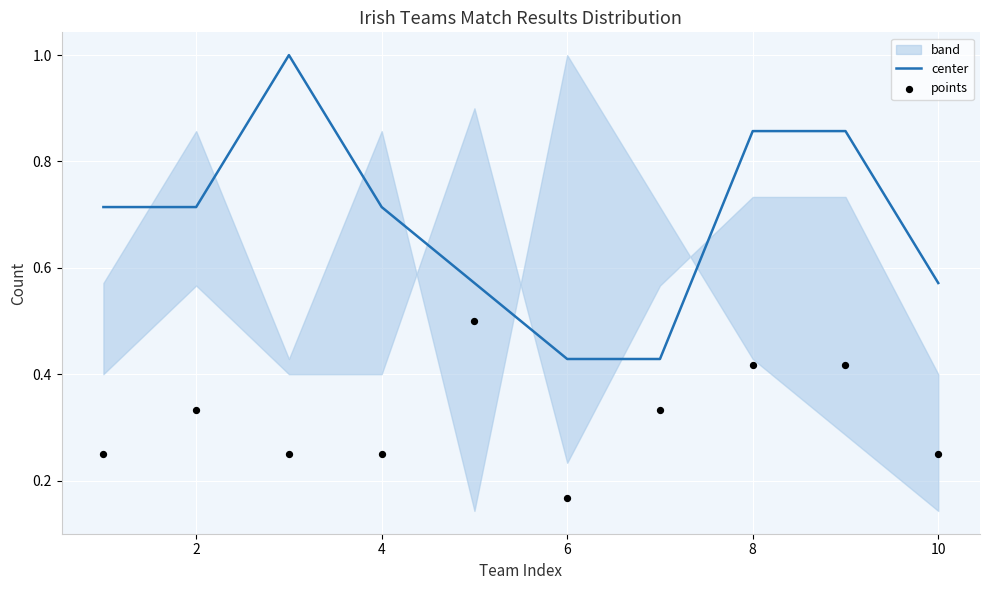

At how many categories does at least one series exceed 0?

10